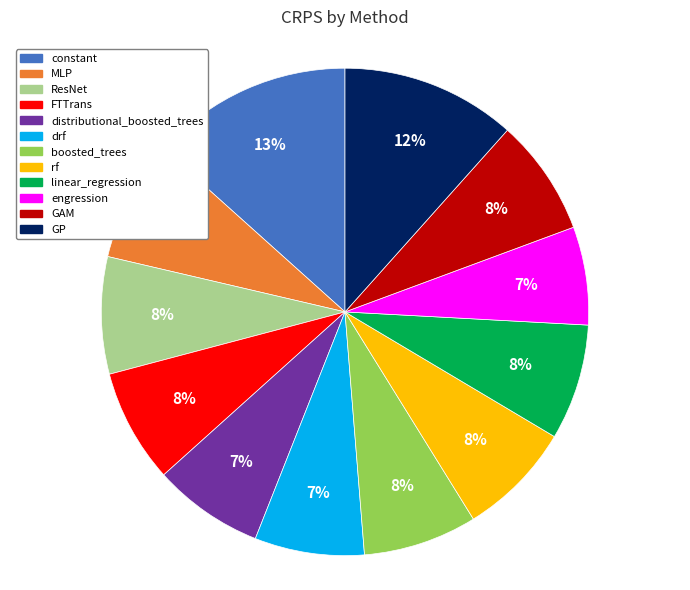

How many segments does this pie chart have?

12